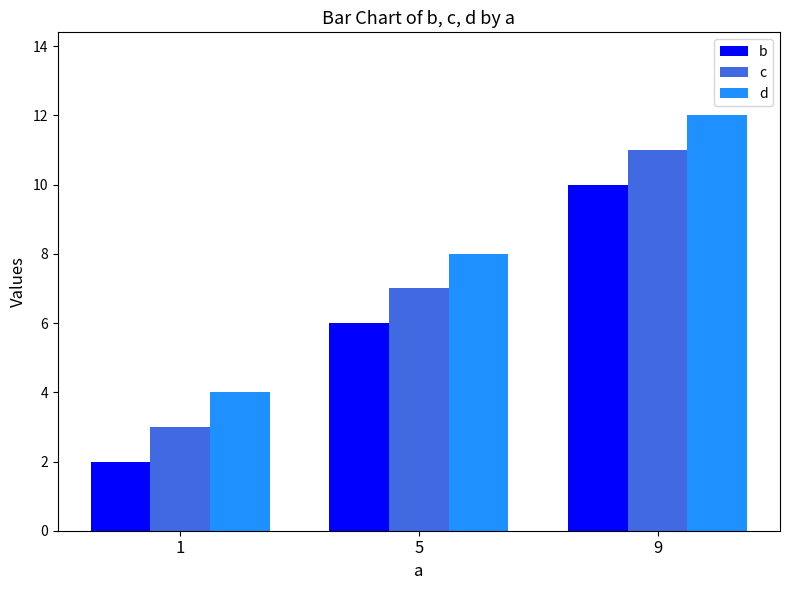

At how many categories does at least one series exceed 11?

1